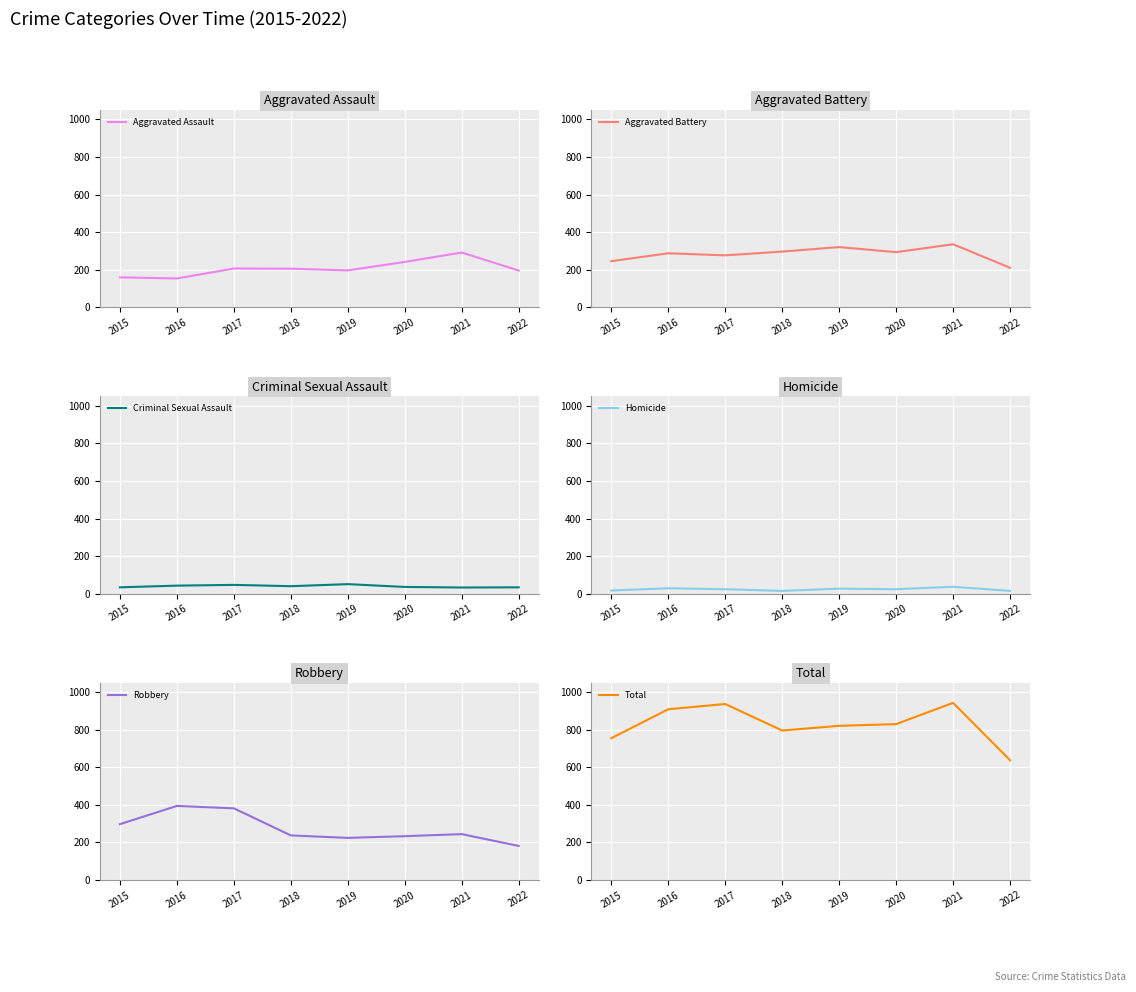

What is the sum of all Aggravated Assault values?

1654